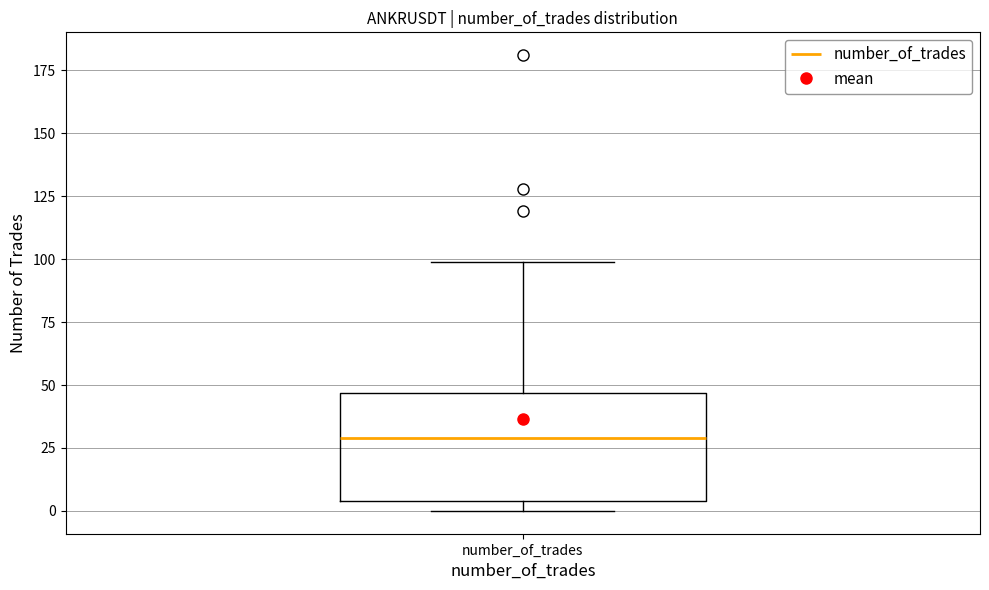

Read this box plot against the y-axis: the position of the median line, the range covered by the box, and the ends of both whiskers. The values are not printed on the chart, so give them approximately, as read against the axis.

median 30, box 5 to 45, whiskers 0 to 100